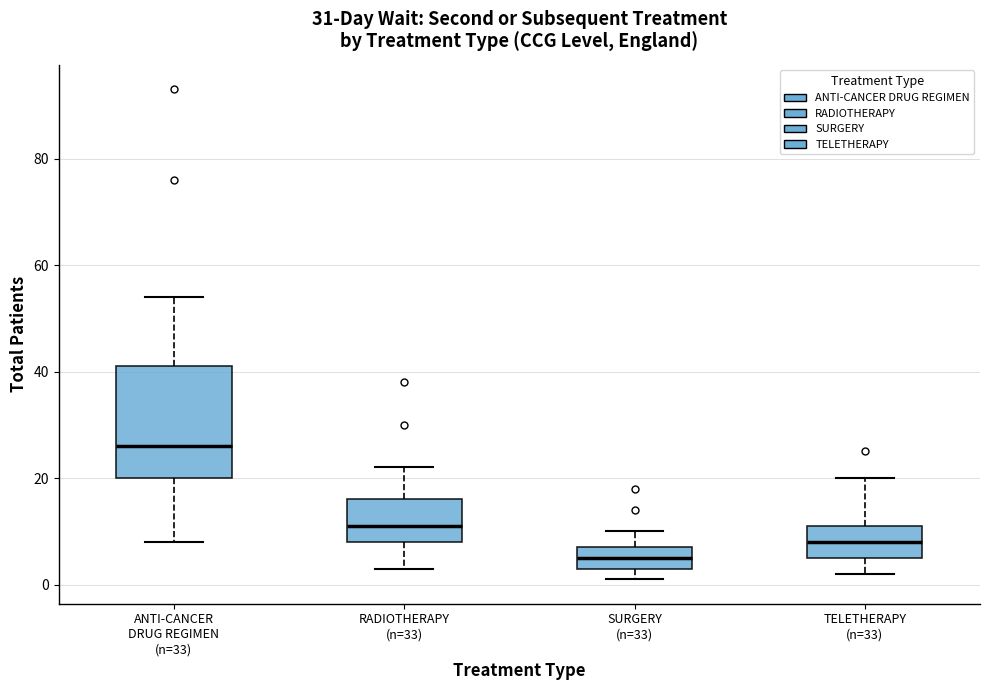

Reading left to right, transcribe this box plot: for each box, give where its median line is, the range the box spans, and where its two whiskers end, as read against the y-axis. The values are not printed on the chart, so give them approximately, as read against the axis.

ANTI-CANCER DRUG REGIMEN (n=33): median 26, box 20 to 42, whiskers 8 to 54
RADIOTHERAPY (n=33): median 12, box 8 to 16, whiskers 4 to 22
SURGERY (n=33): median 6, box 4 to 8, whiskers 2 to 10
TELETHERAPY (n=33): median 8, box 6 to 12, whiskers 2 to 20